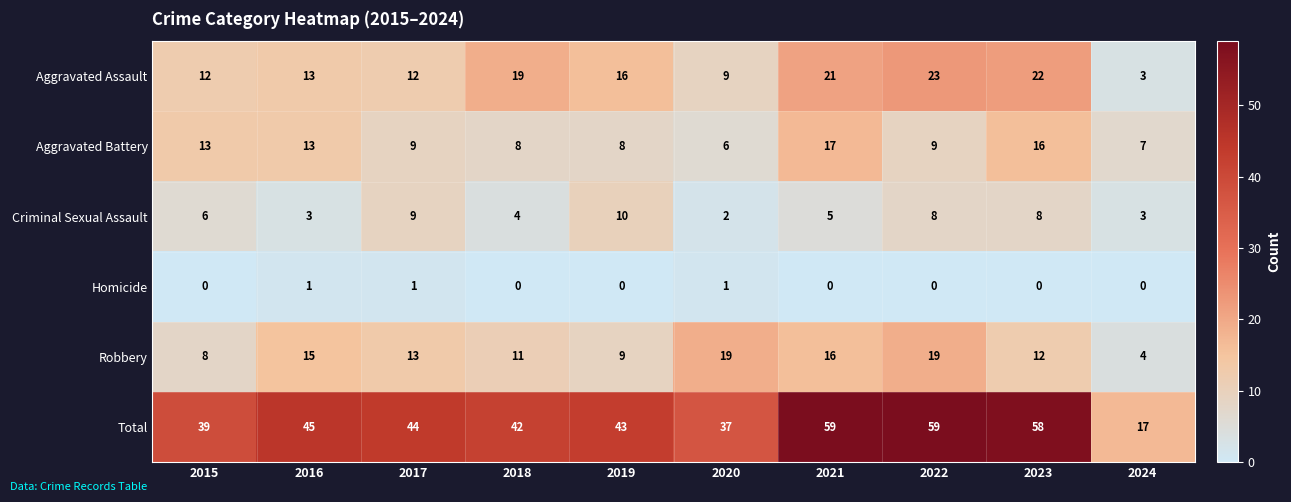

At which label does Aggravated Assault first exceed 16?

2018